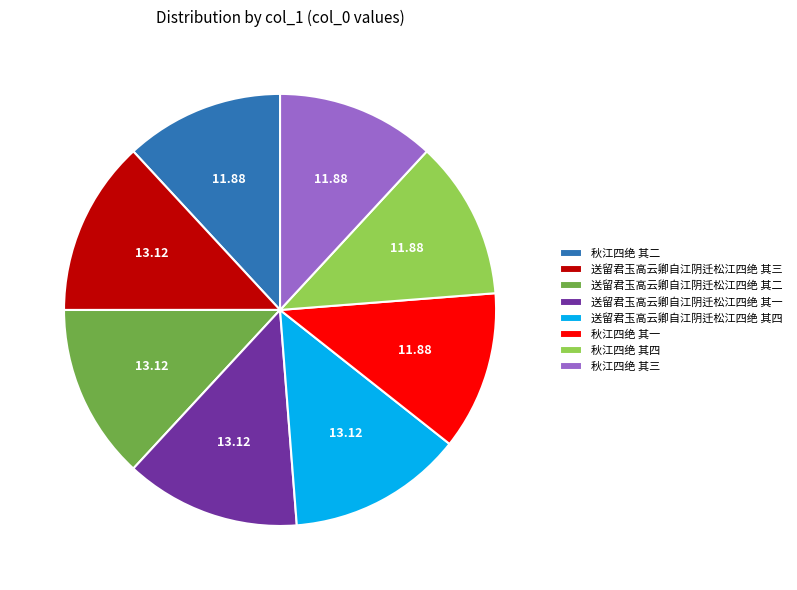

Approximately how many times larger is the value at 送留君玉高云卿自江阴迁松江四绝 其三 compared to 秋江四绝 其三?

1.1